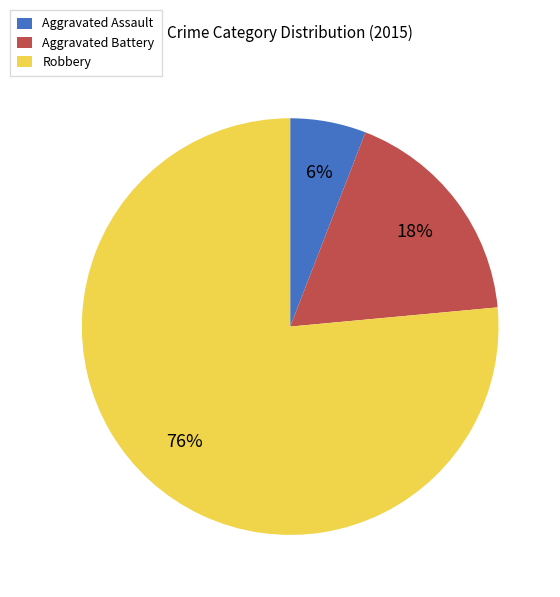

What is the smallest slice in the pie chart?

Aggravated Assault